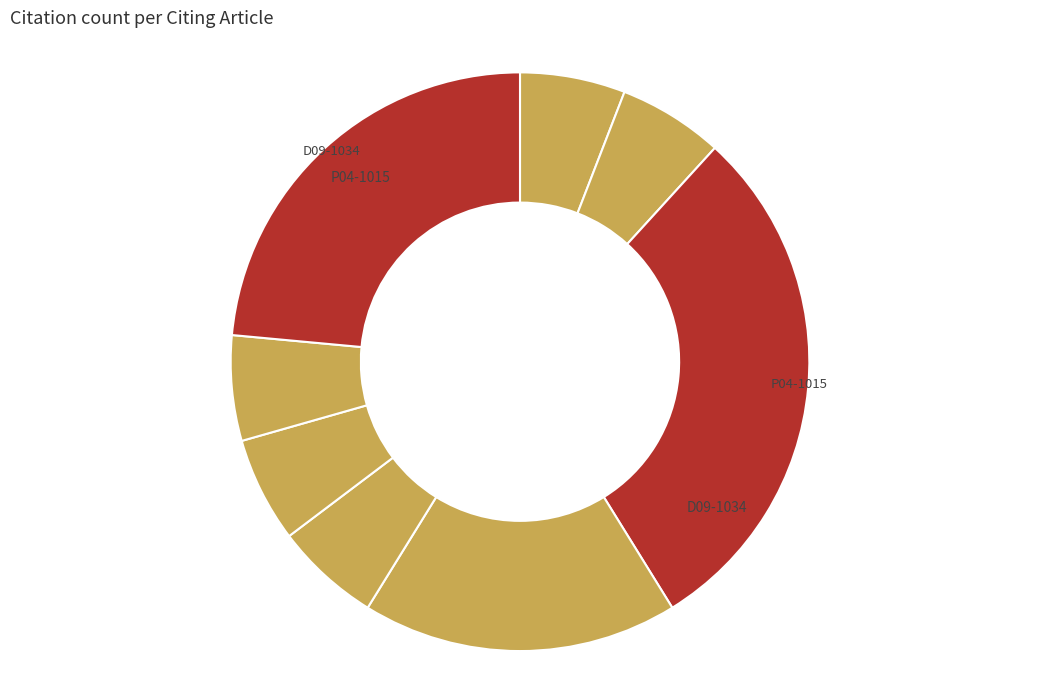

How many slices are in this pie chart?

8